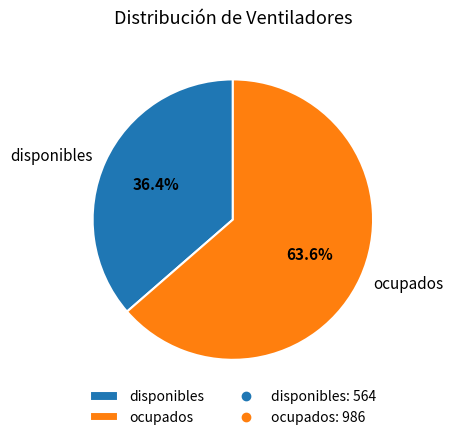

Is it true that disponibles is 49% of the pie?

False